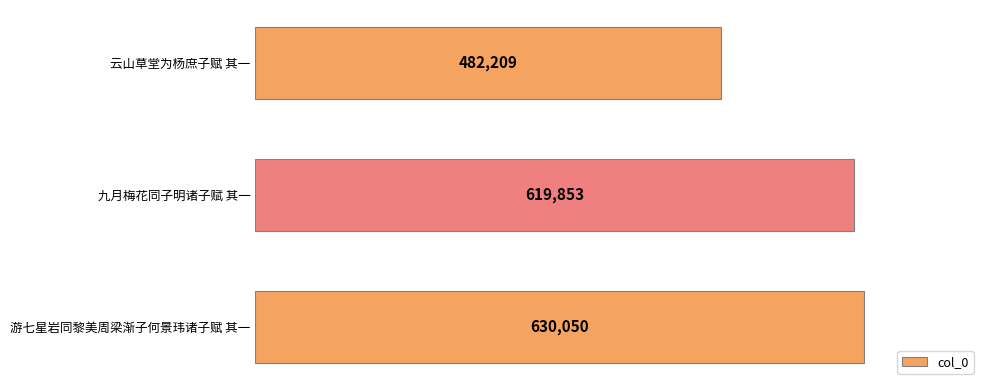

How many categories are shown in the chart?

3